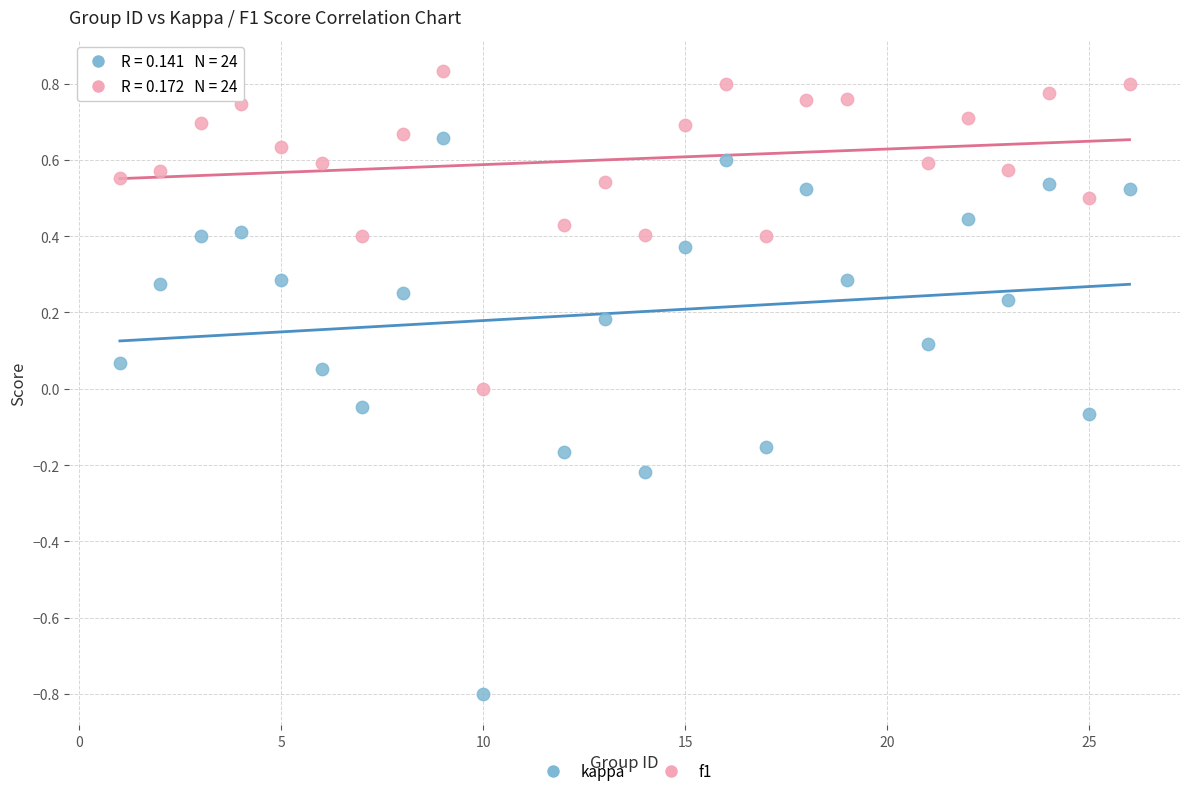

Which series has the largest Y range (max minus min)?

kappa